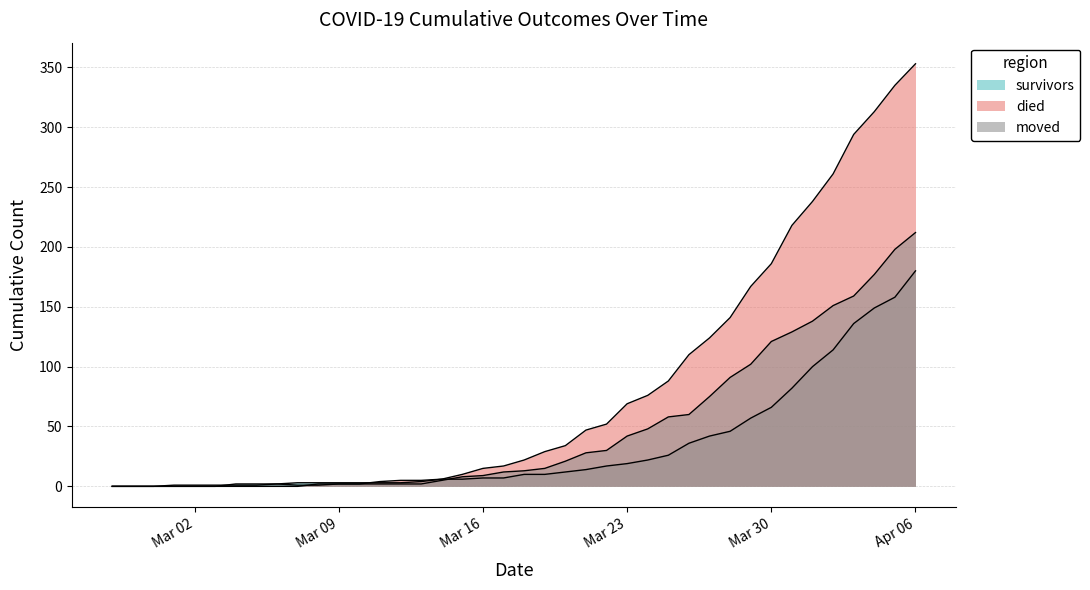

Does the chart have visible grid lines?

Yes